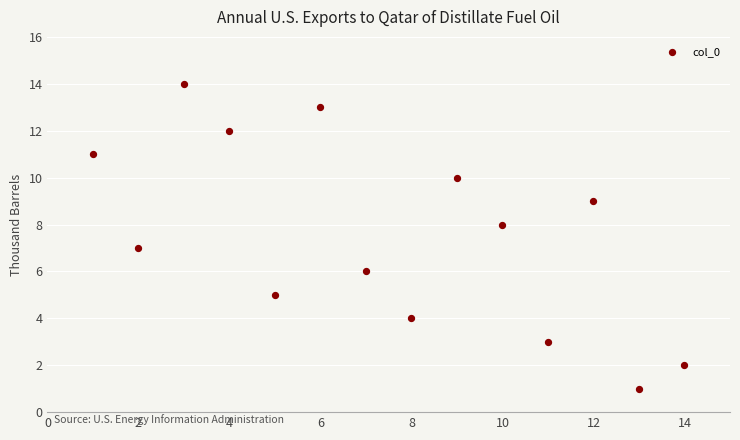

What is the range of Y values (max minus min)?

13